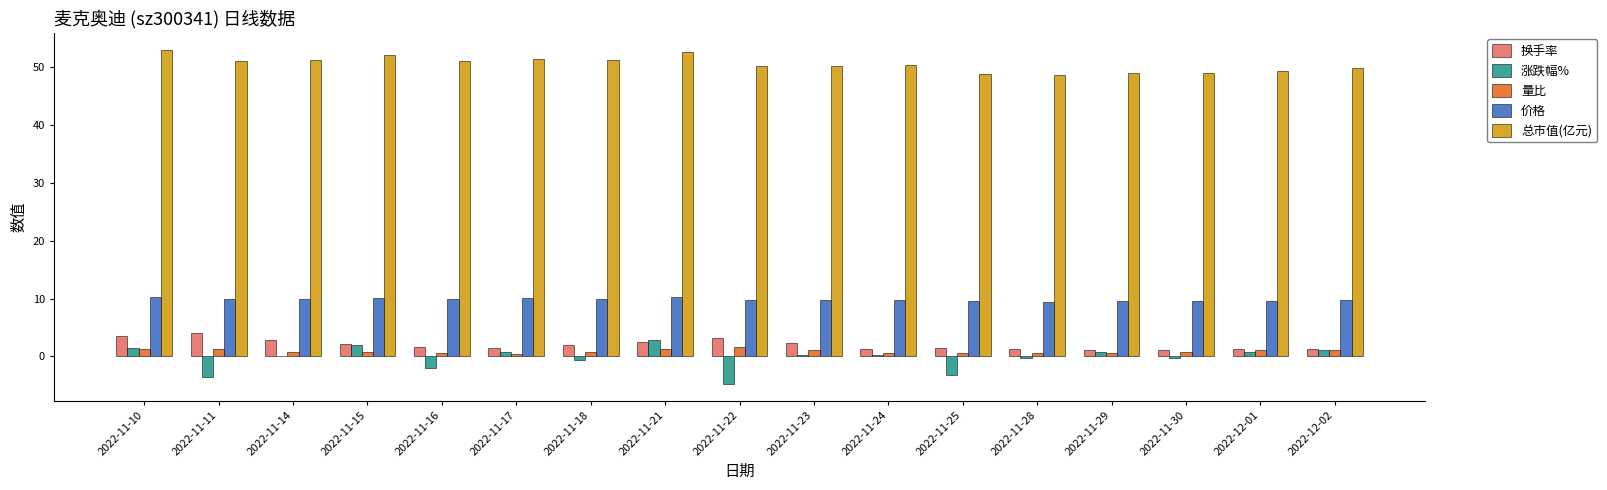

What is the difference between the 价格 values at 2022-11-30 and 2022-11-21?

0.7